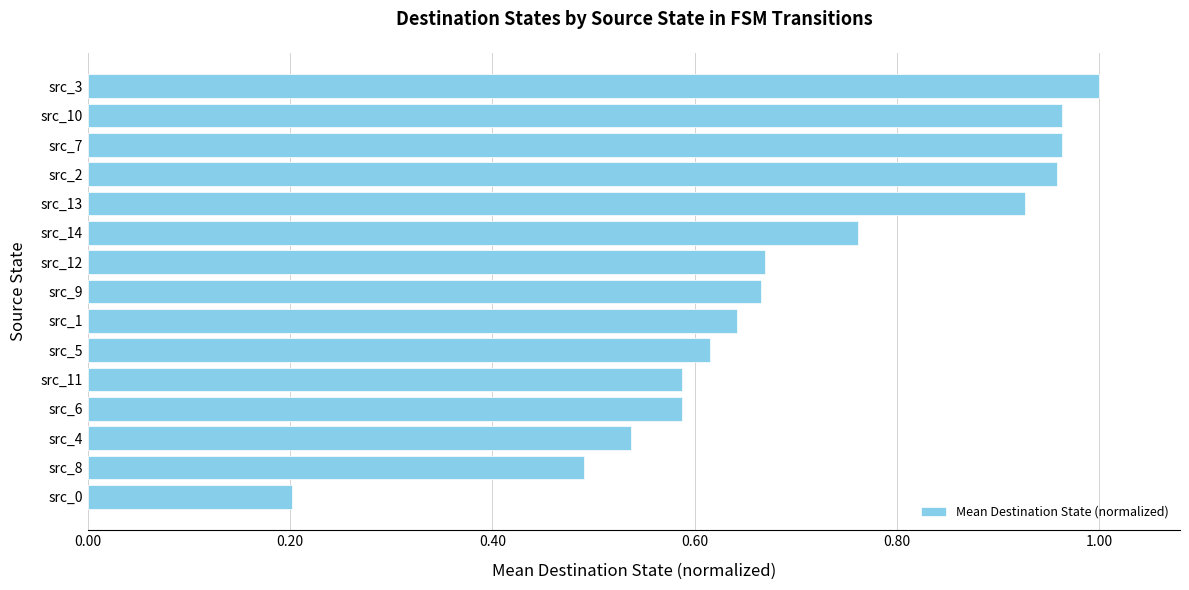

Which label corresponds to the smallest value in the chart?

src_0